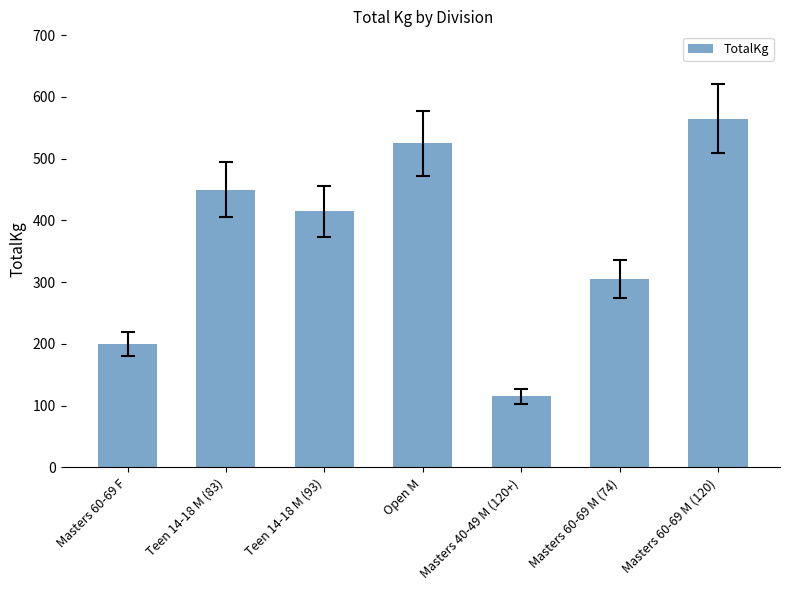

Rank the categories by value from lowest to highest.

Masters 40-49 M (120+), Masters 60-69 F, Masters 60-69 M (74), Teen 14-18 M (93), Teen 14-18 M (83), Open M, Masters 60-69 M (120)